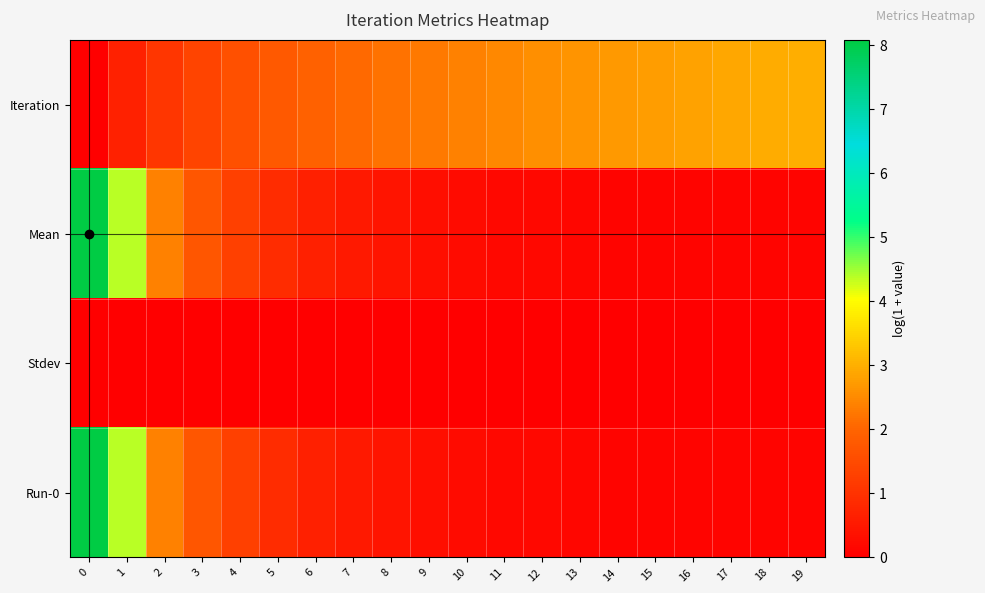

What is the spread (max minus min) of values at 7?

2.1